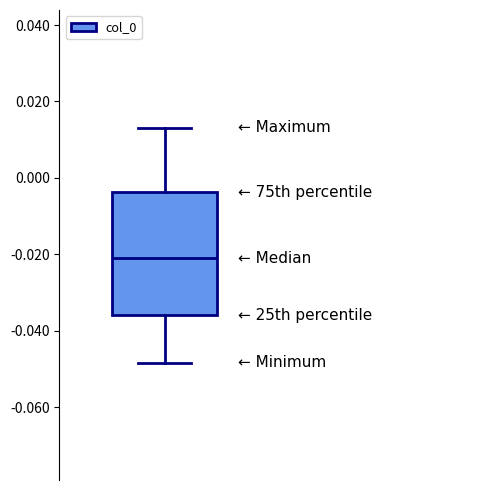

Where is the lower edge of the box on the y-axis? The values are not printed on the chart, so give them approximately, as read against the axis.

-0.036